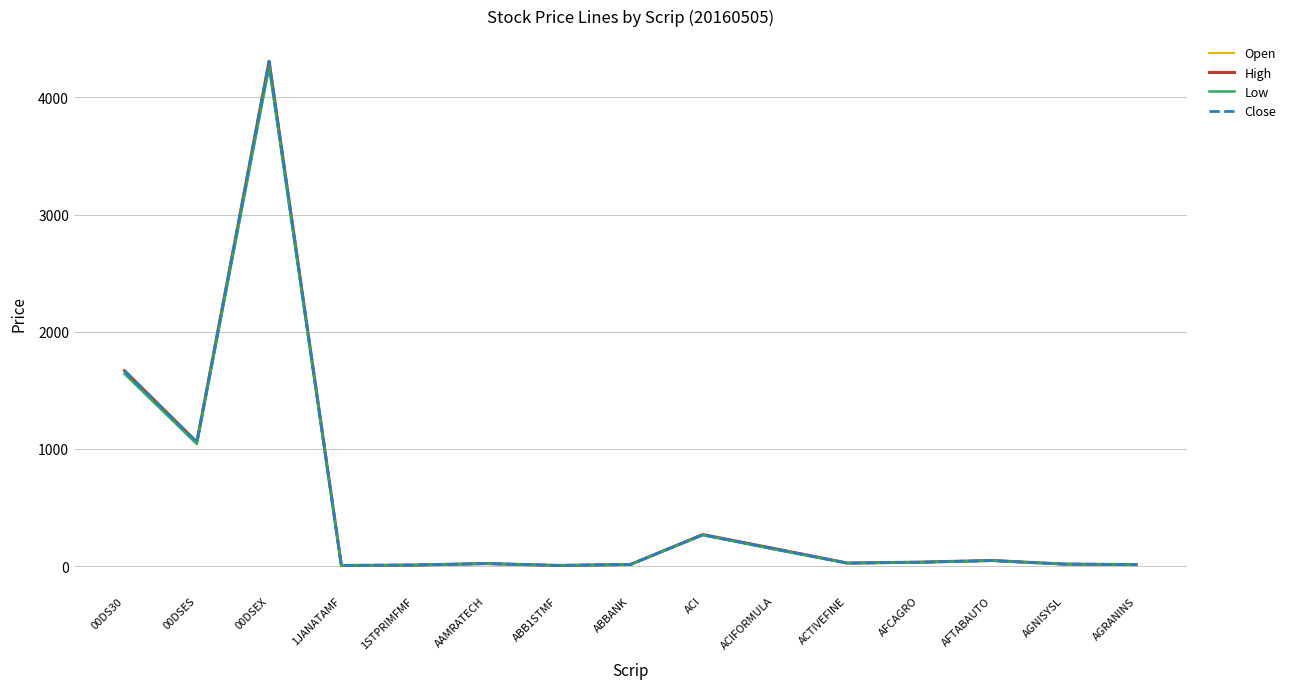

Where is Low nearest to the value 2131?

00DS30